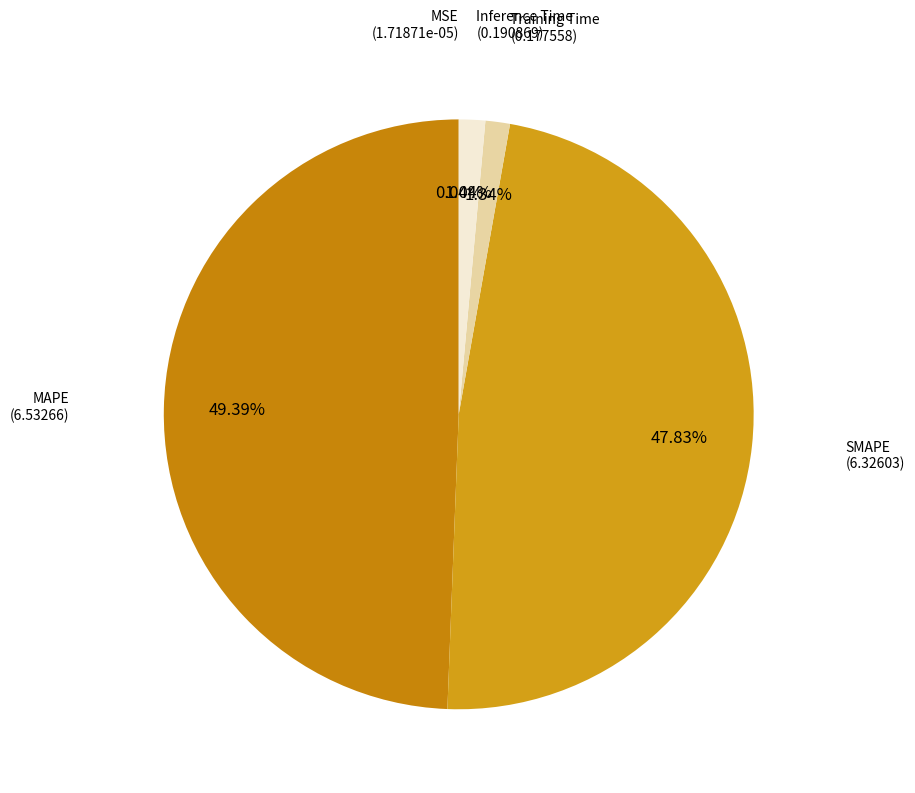

True or false: Inference Time accounts for 12% of the total.

False